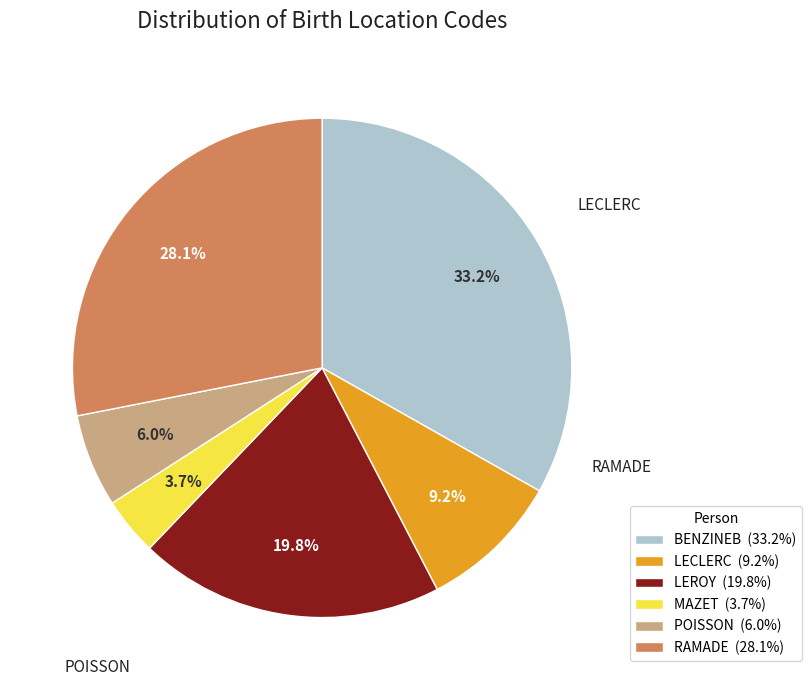

Which slice is the smallest?

MAZET